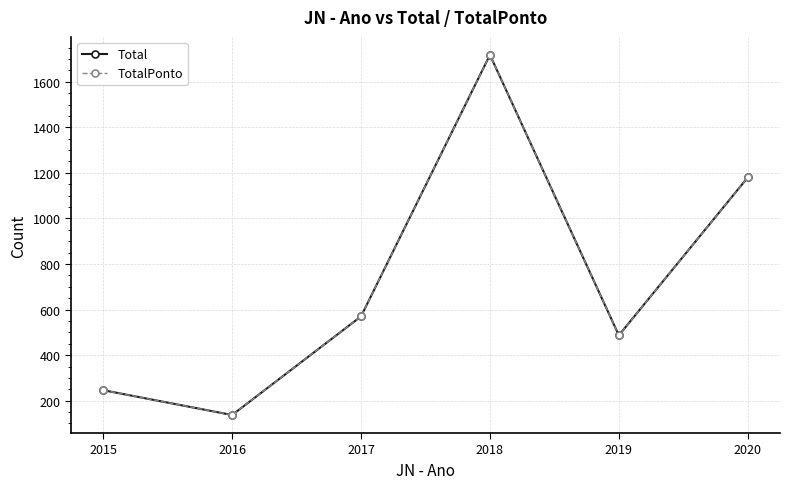

Where is the first local minimum for Total?

2016